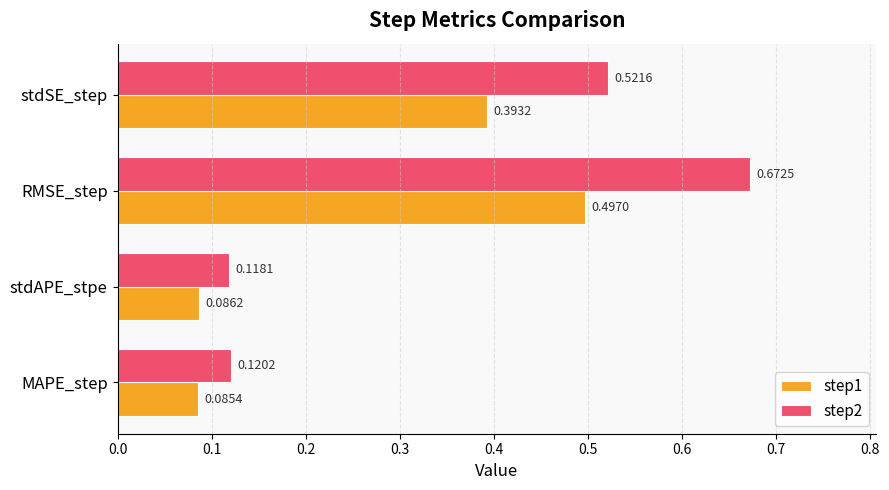

What are all the series names shown in the legend?

step1, step2